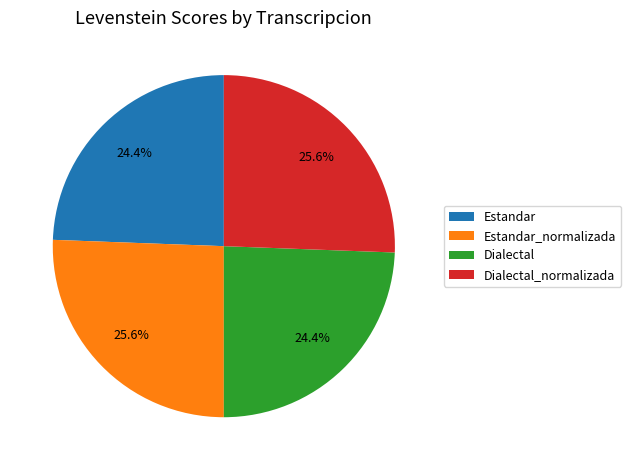

How many segments does this pie chart have?

4